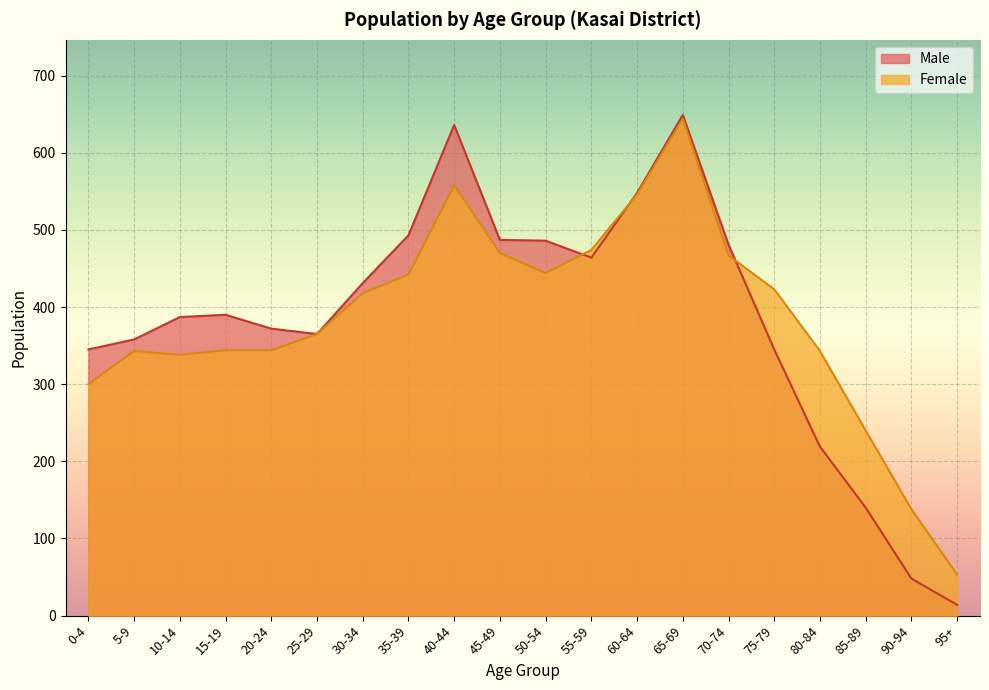

Where is Male nearest to the value 331?

0-4